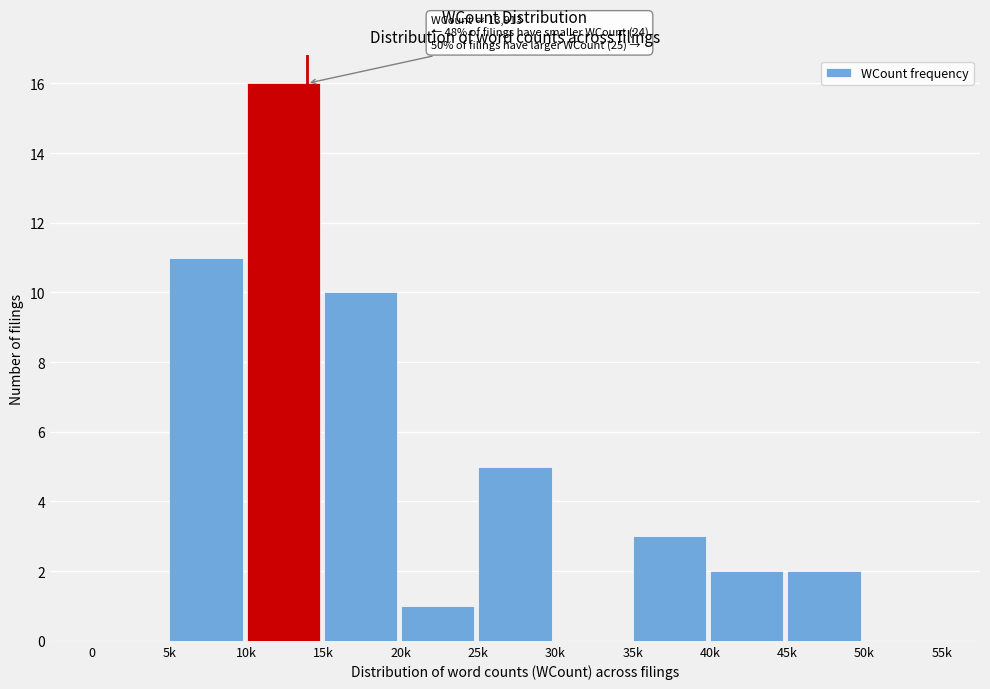

Reading right to left, extract all data points from this chart.

50k=0	45k=2	40k=2	35k=3	30k=0	25k=5	20k=1	15k=10	10k=16	5k=11	0=0